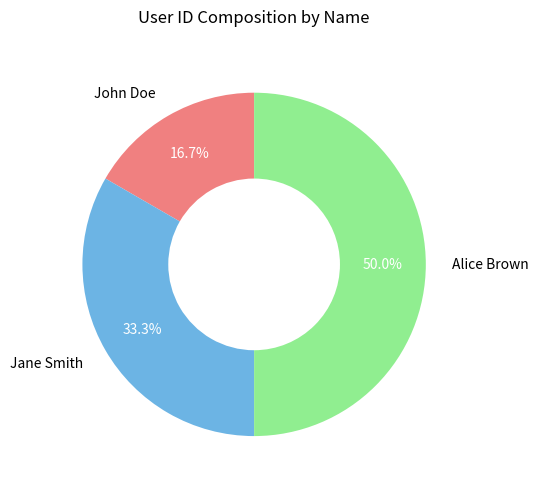

Rank the categories by value from lowest to highest.

John Doe, Jane Smith, Alice Brown